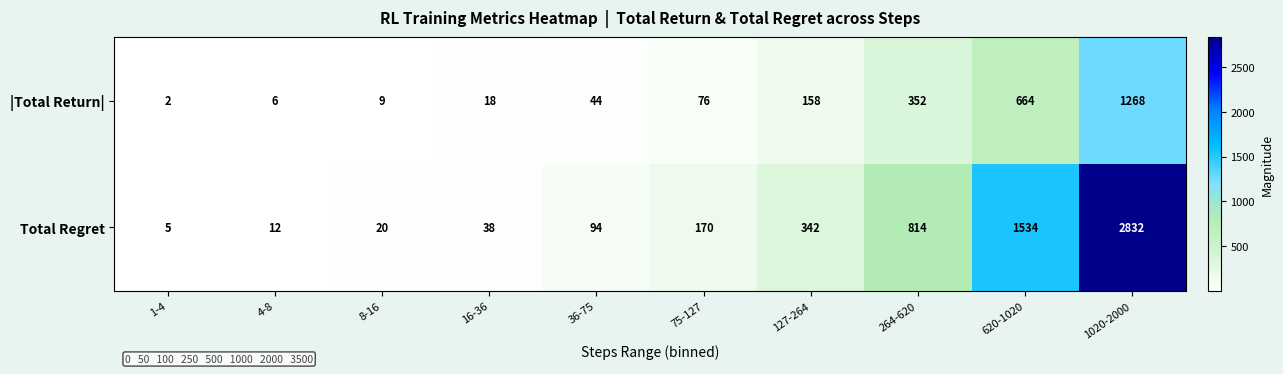

What is the average value of the |Total Return| series?

260